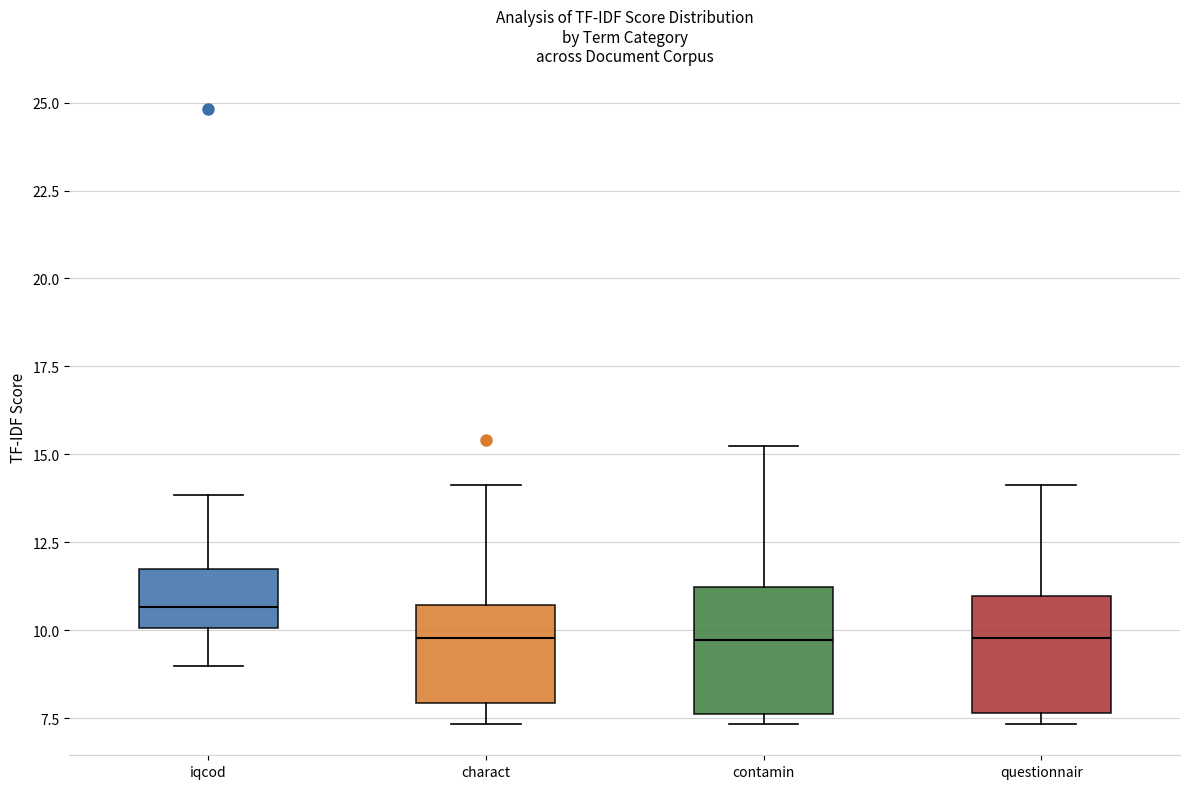

Reading left to right, transcribe this box plot: for each box, give where its median line is, the range the box spans, and where its two whiskers end, as read against the y-axis. The values are not printed on the chart, so give them approximately, as read against the axis.

iqcod: median 10.5, box 10.0 to 11.5, whiskers 9.0 to 14.0
charact: median 10.0, box 8.0 to 10.5, whiskers 7.5 to 14.0
contamin: median 9.5, box 7.5 to 11.0, whiskers 7.5 (just below the box's lower edge) to 15.0
questionnair: median 10.0, box 7.5 to 11.0, whiskers 7.5 (just below the box's lower edge) to 14.0